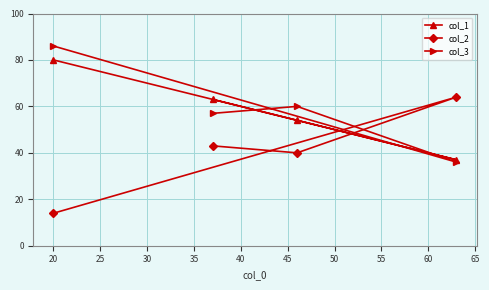

Reading left to right, what are all the values shown in this chart?

col_1: 80	63	54	37
col_2: 14	43	40	64
col_3: 86	57	60	36